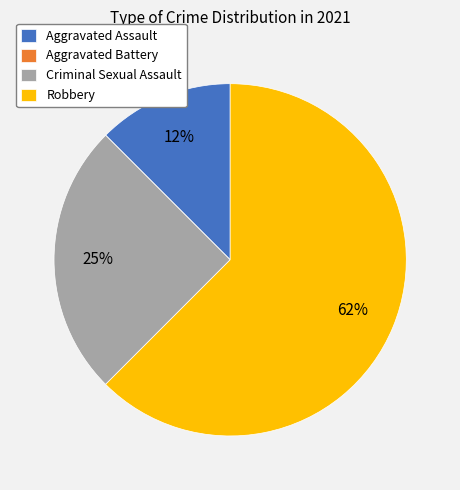

Approximately how many times larger is the value at Aggravated Assault compared to Criminal Sexual Assault?

0.5